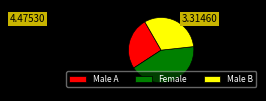

How many segments does this pie chart have?

3